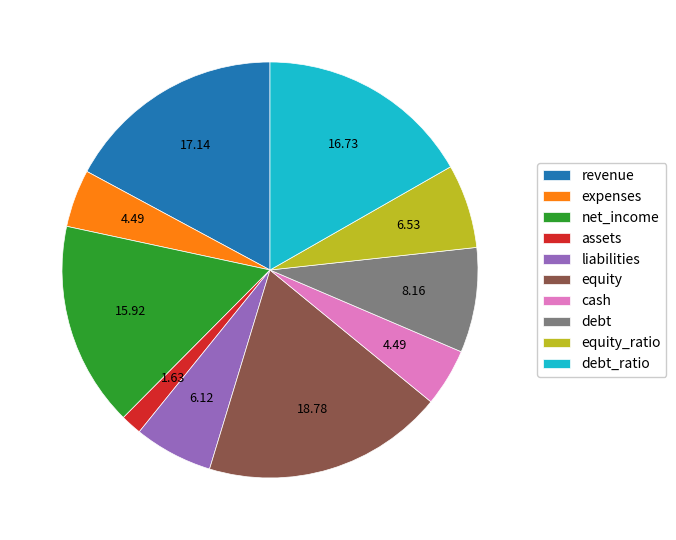

Is there a majority slice in this chart?

No